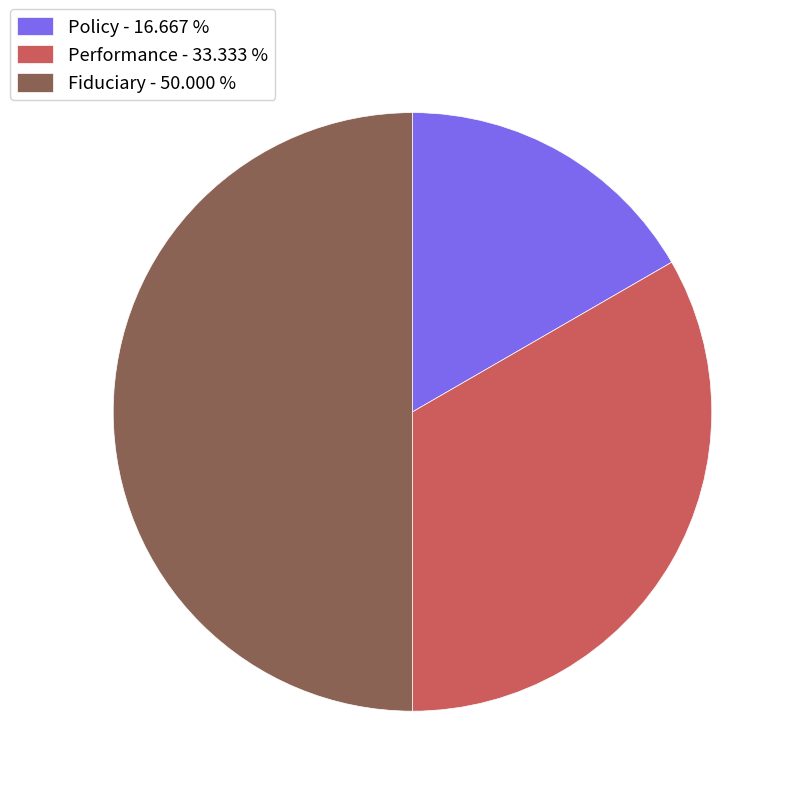

The Performance slice represents 33% of the pie. True or false?

True